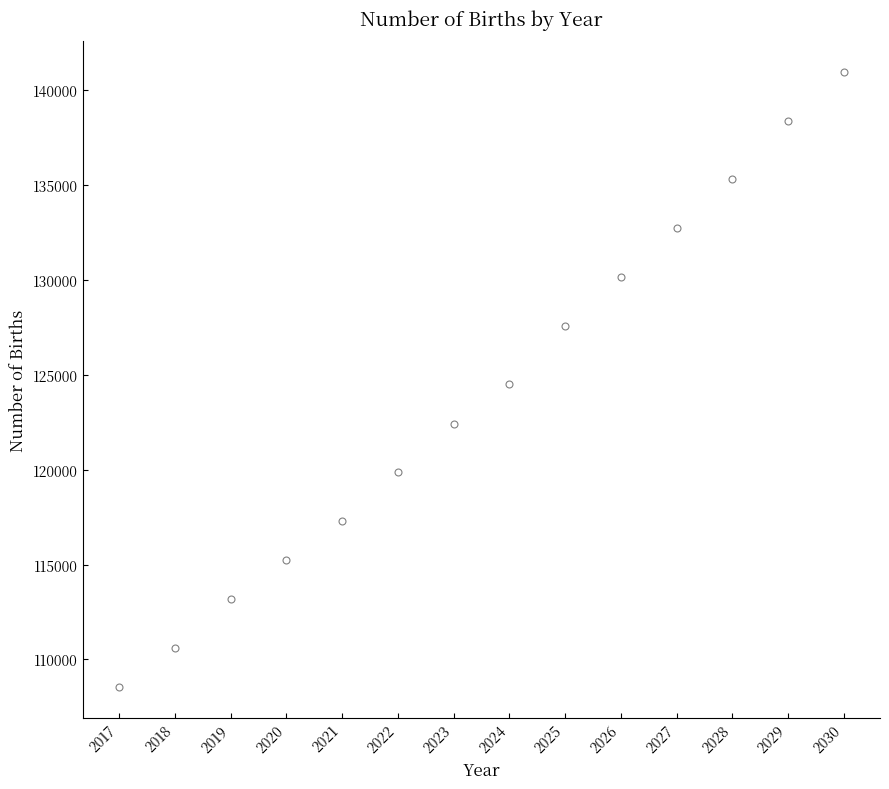

What is the range of Y values (max minus min)?

32408.0